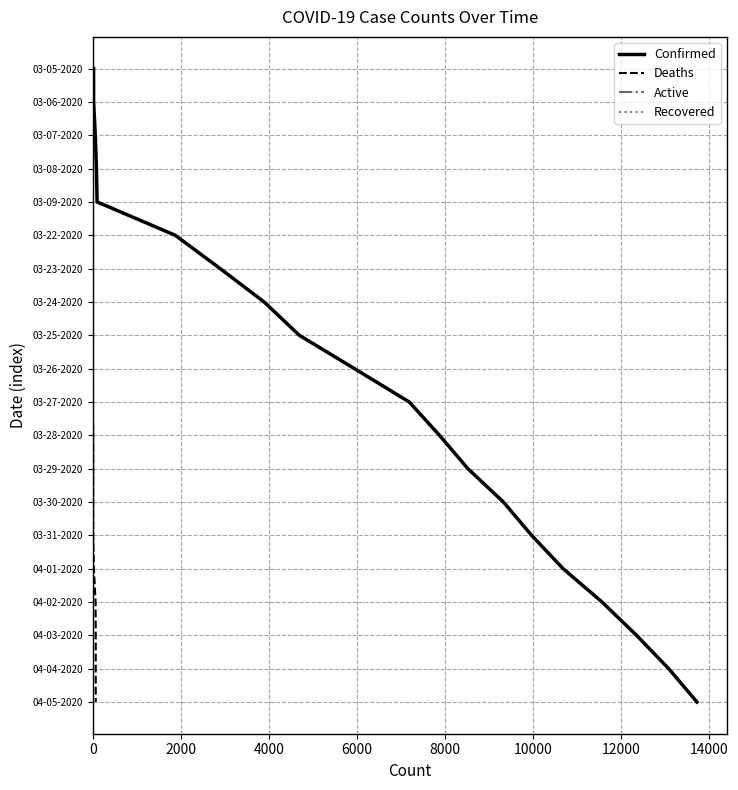

The Active series shows 5 at 0. True or false?

True